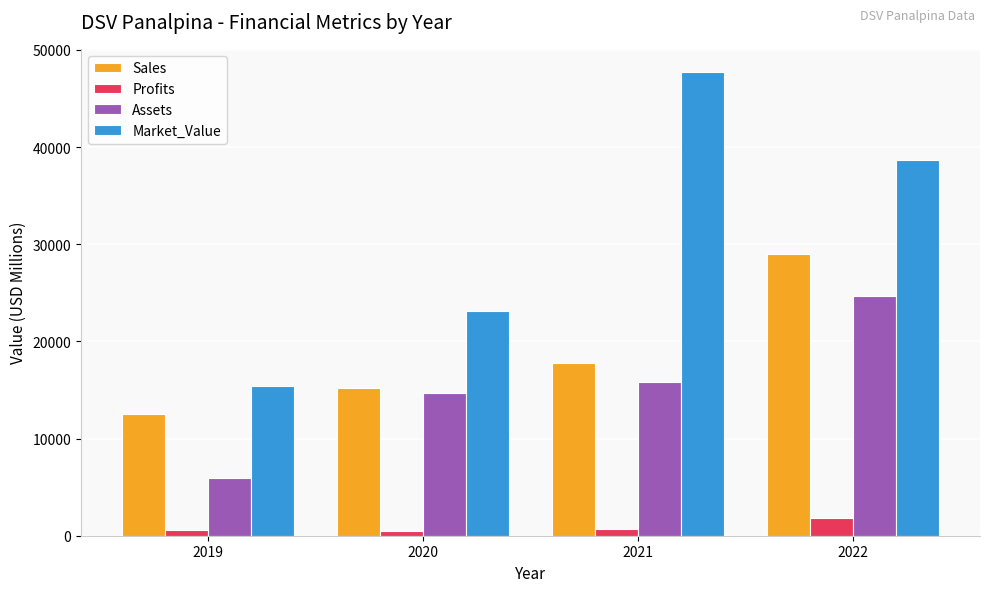

At how many categories does at least one series exceed 34999?

2